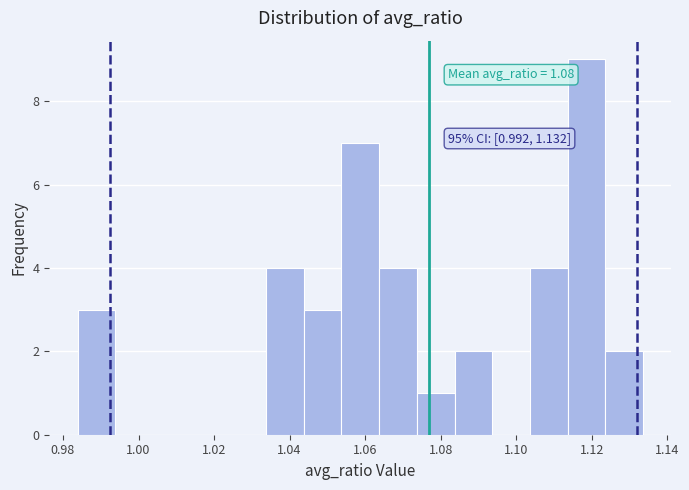

Over which range of the x-axis is the bar tallest?

1.114 to 1.124